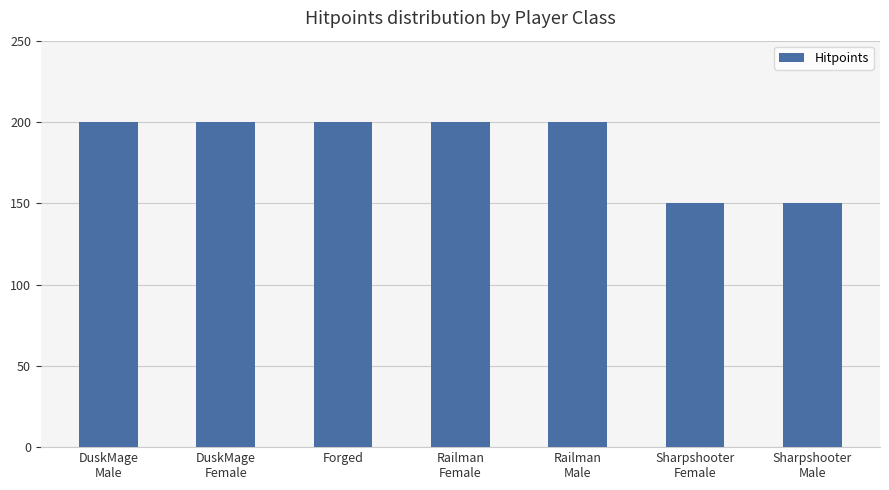

What position from the left is DuskMage
Female?

2